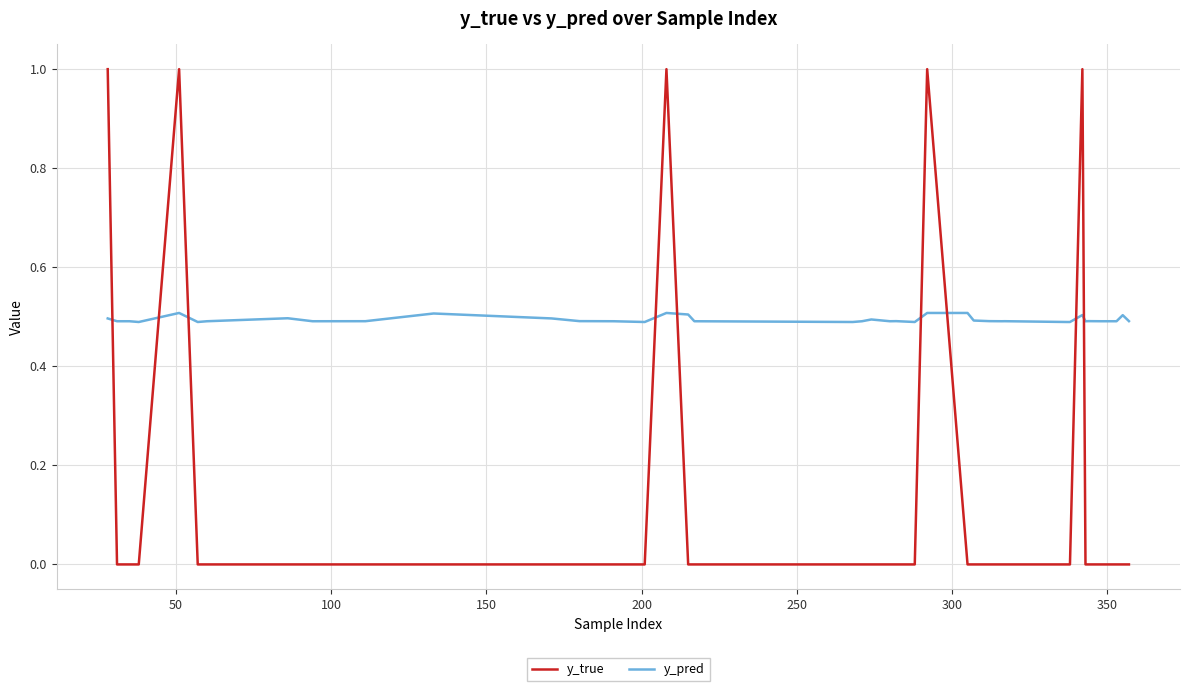

What is the greatest value displayed?

1.0